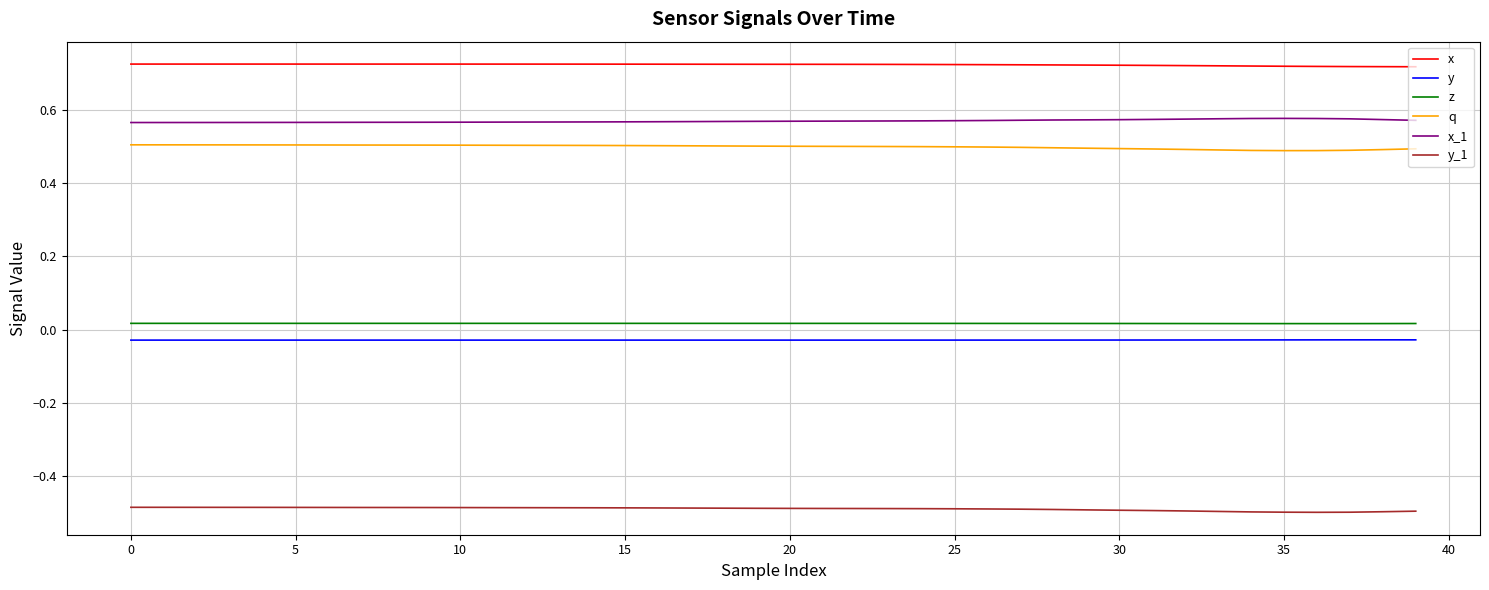

True or false: y and y_1 intersect in this chart.

False